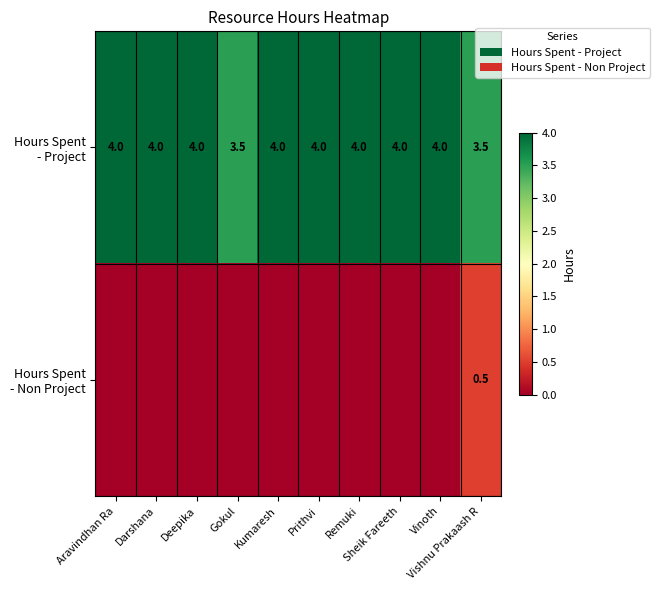

How many values in the Hours Spent - Project series are below 4?

2